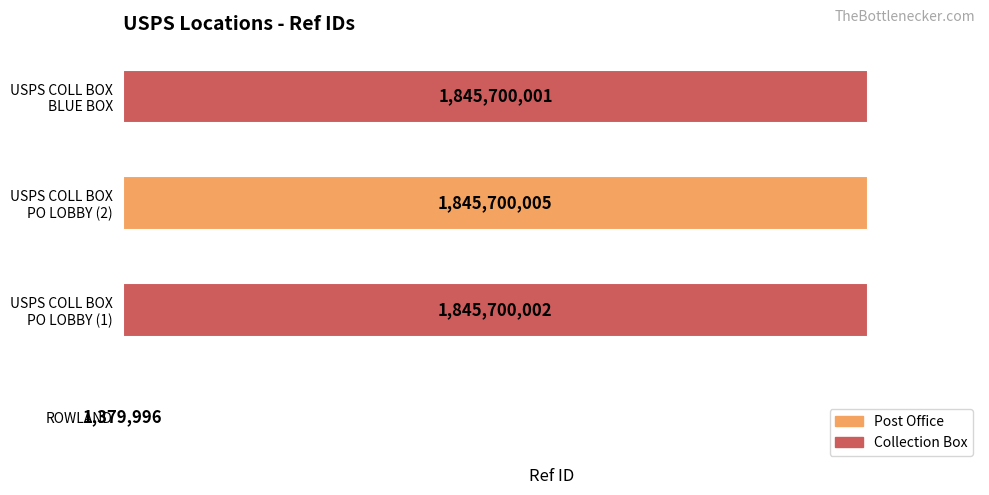

Are the bars grouped side by side (vs. stacked)?

No